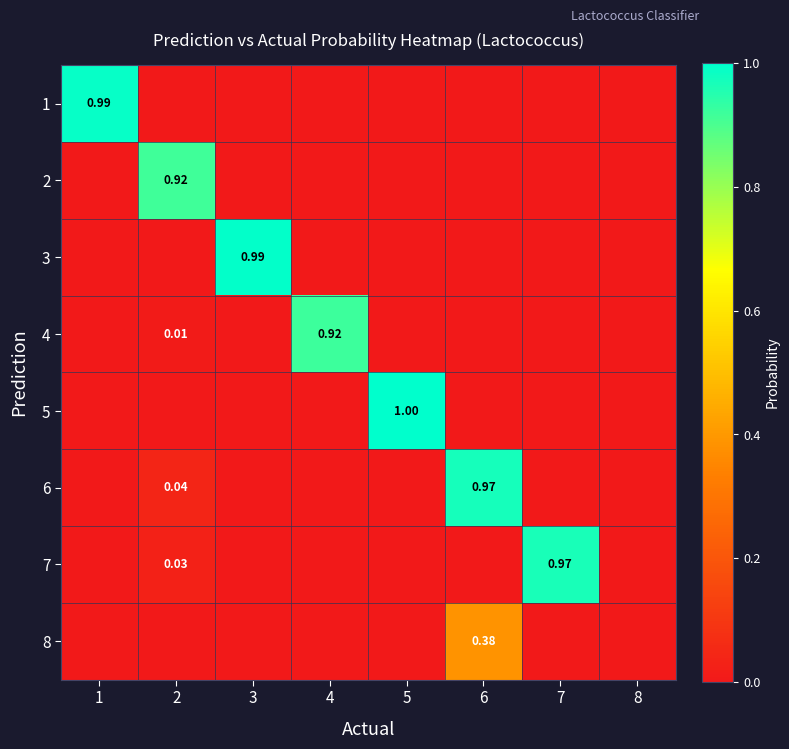

List the labels in order of 4 value, largest first.

4, 2, 1, 3, 5, 6, 7, 8